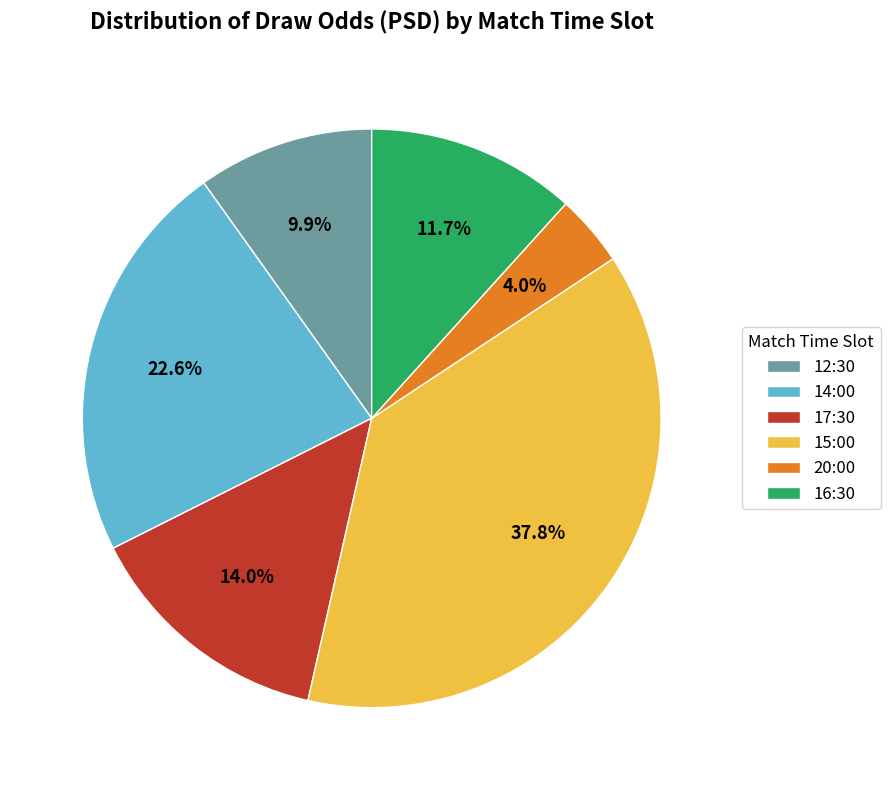

Is 14:00 the majority of the pie?

No